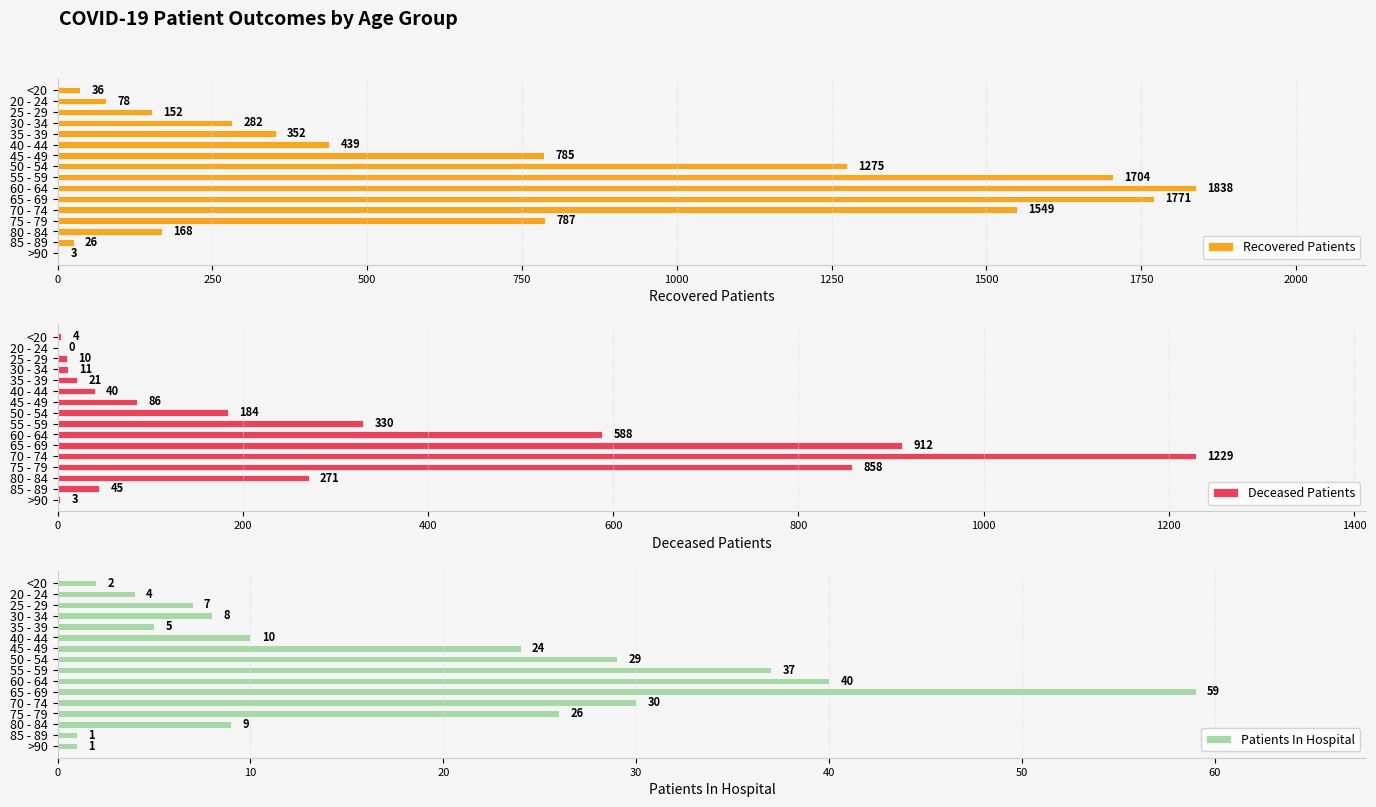

How many distinct data groups are displayed?

3